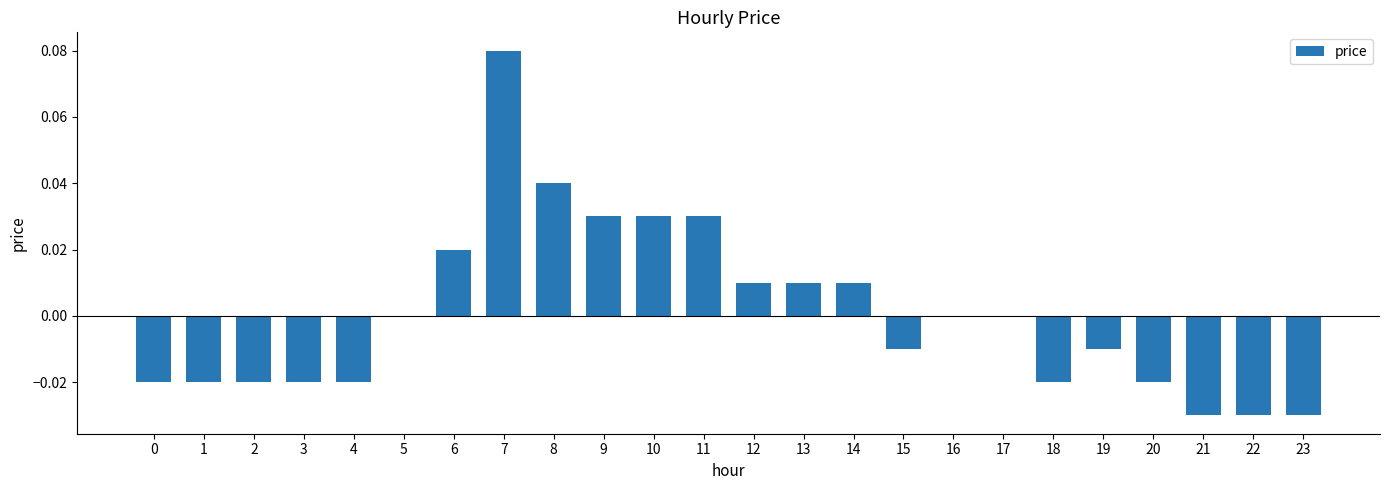

At which category does the chart reach its peak across all series?

7